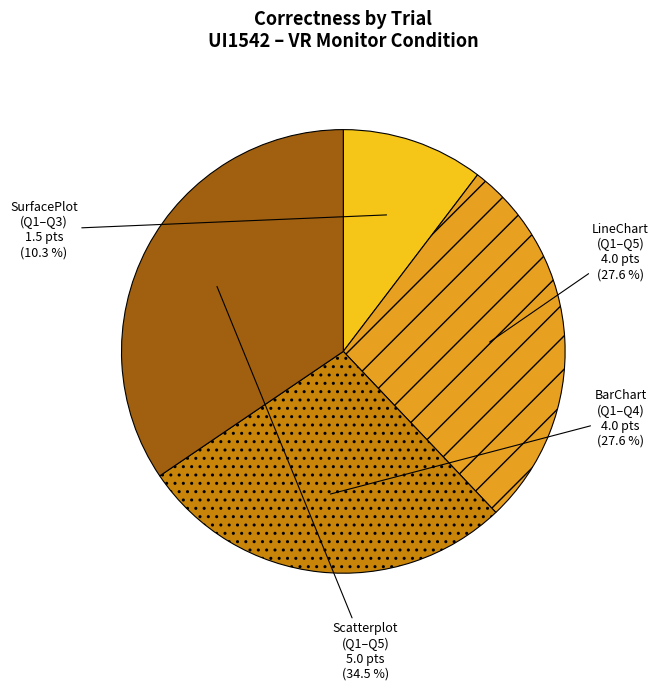

Is there any slice that represents more than half of the pie?

No